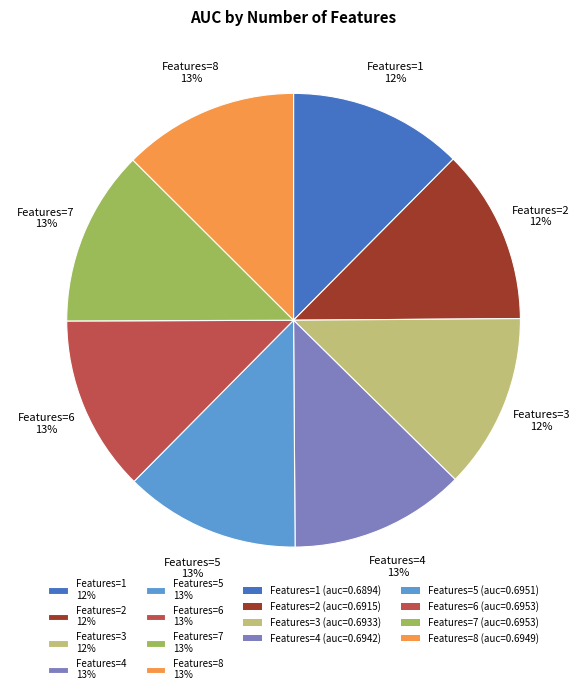

Is it true that Features=5 13% is 7% of the pie?

False